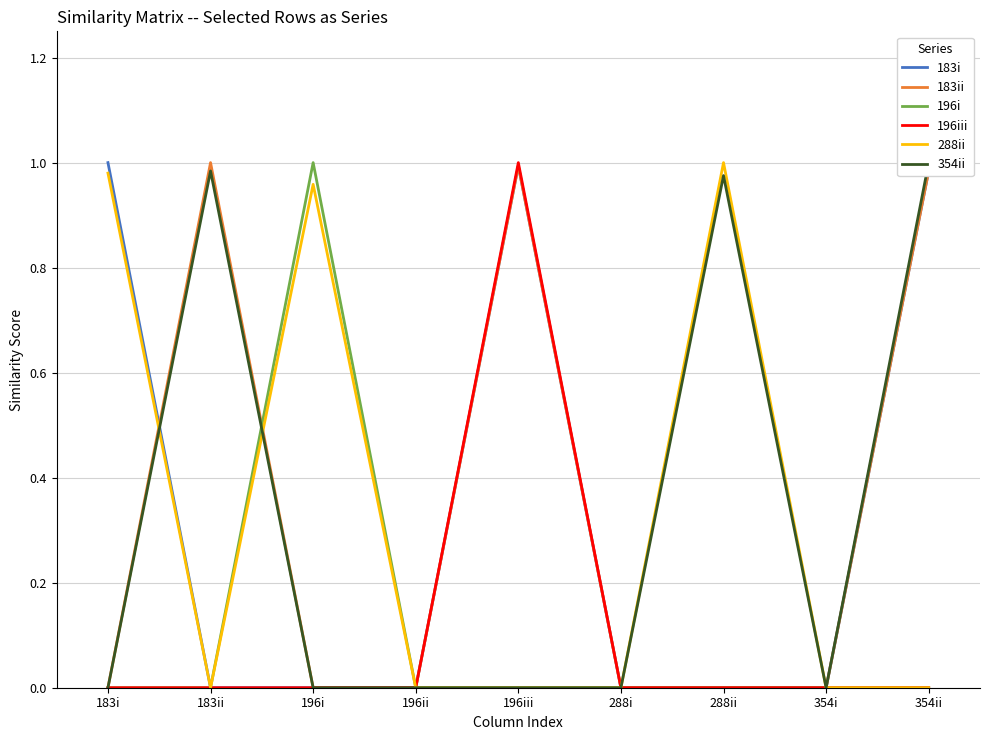

Which series has the widest spread of values?

183i